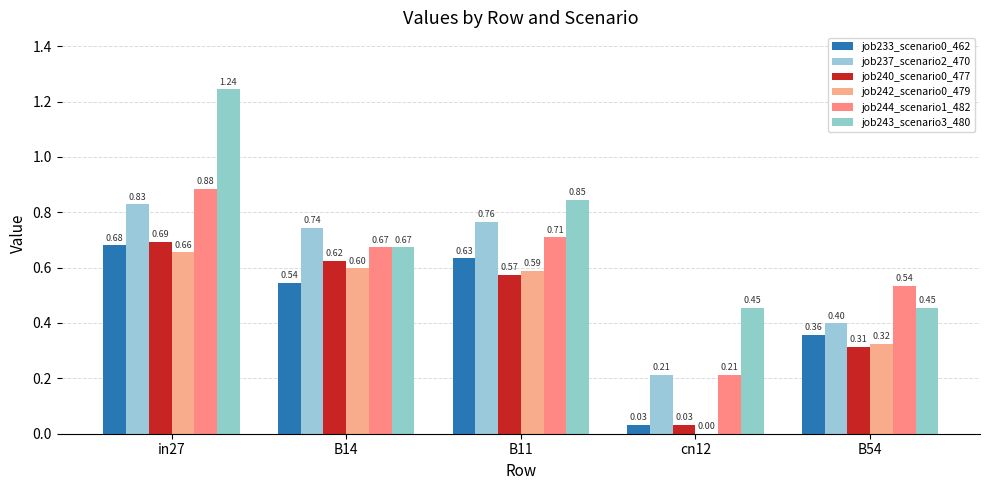

At how many categories does at least one series exceed 0?

5